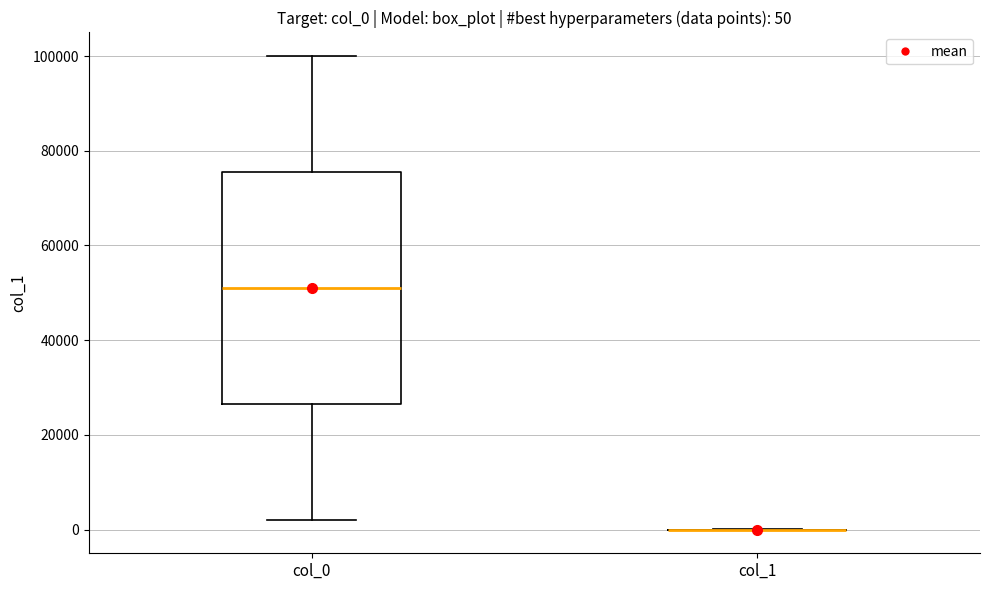

Comparing the boxes themselves (not the whiskers), which one is the tallest?

col_0